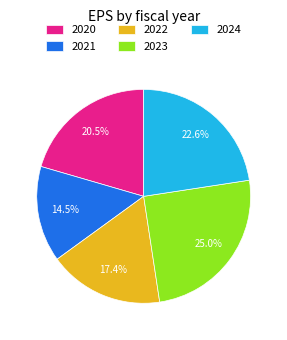

True or false: 2022 accounts for 31% of the total.

False